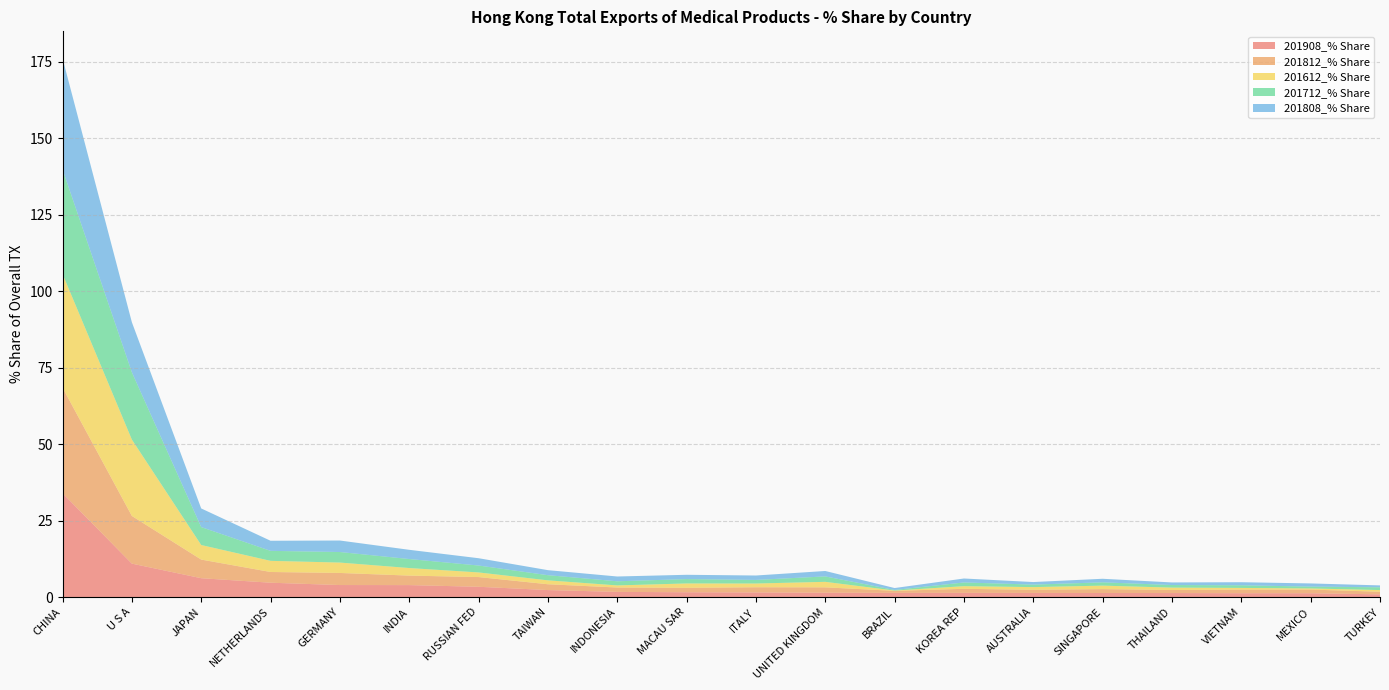

Reading left to right, extract all data points from this chart.

201908_% Share: 33.9	10.9	6.1	4.7	3.9	3.9	3.3	2.3	1.7	1.6	1.5	1.4	1.4	1.4	1.3	1.3	1.3	1.2	1.2	0.9
201812_% Share: 34.5	15.6	6.1	3.5	4.0	3.1	3.2	1.9	1.4	1.5	1.7	1.8	0.7	1.3	1.0	1.3	1.0	1.2	1.2	0.9
201612_% Share: 37.2	25.0	4.8	3.6	3.4	2.5	1.5	1.3	0.7	1.4	1.2	1.8	0.1	0.9	0.9	1.1	0.8	0.5	0.4	0.5
201712_% Share: 34.2	22.0	5.9	3.3	3.5	2.9	2.3	1.7	1.4	1.4	1.2	1.8	0.2	1.2	0.8	1.1	0.8	0.9	0.6	0.9
201808_% Share: 36.3	16.4	6.1	3.3	3.8	3.0	2.4	1.6	1.6	1.4	1.4	1.8	0.6	1.3	0.8	1.2	0.8	1.0	1.0	0.6